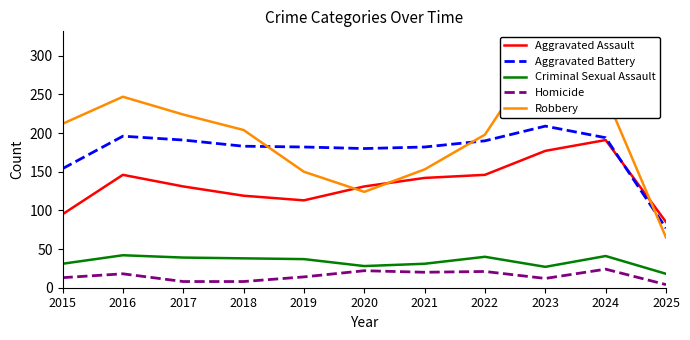

Reading left to right, list all the values displayed in this chart.

Aggravated Assault: 2015=95	2016=146	2017=131	2018=119	2019=113	2020=131	2021=142	2022=146	2023=177	2024=191	2025=85
Aggravated Battery: 2015=154	2016=196	2017=191	2018=183	2019=182	2020=180	2021=182	2022=190	2023=209	2024=194	2025=77
Criminal Sexual Assault: 2015=31	2016=42	2017=39	2018=38	2019=37	2020=28	2021=31	2022=40	2023=27	2024=41	2025=18
Homicide: 2015=13	2016=18	2017=8	2018=8	2019=14	2020=22	2021=20	2022=21	2023=12	2024=24	2025=4
Robbery: 2015=212	2016=247	2017=224	2018=204	2019=150	2020=124	2021=153	2022=198	2023=316	2024=248	2025=65